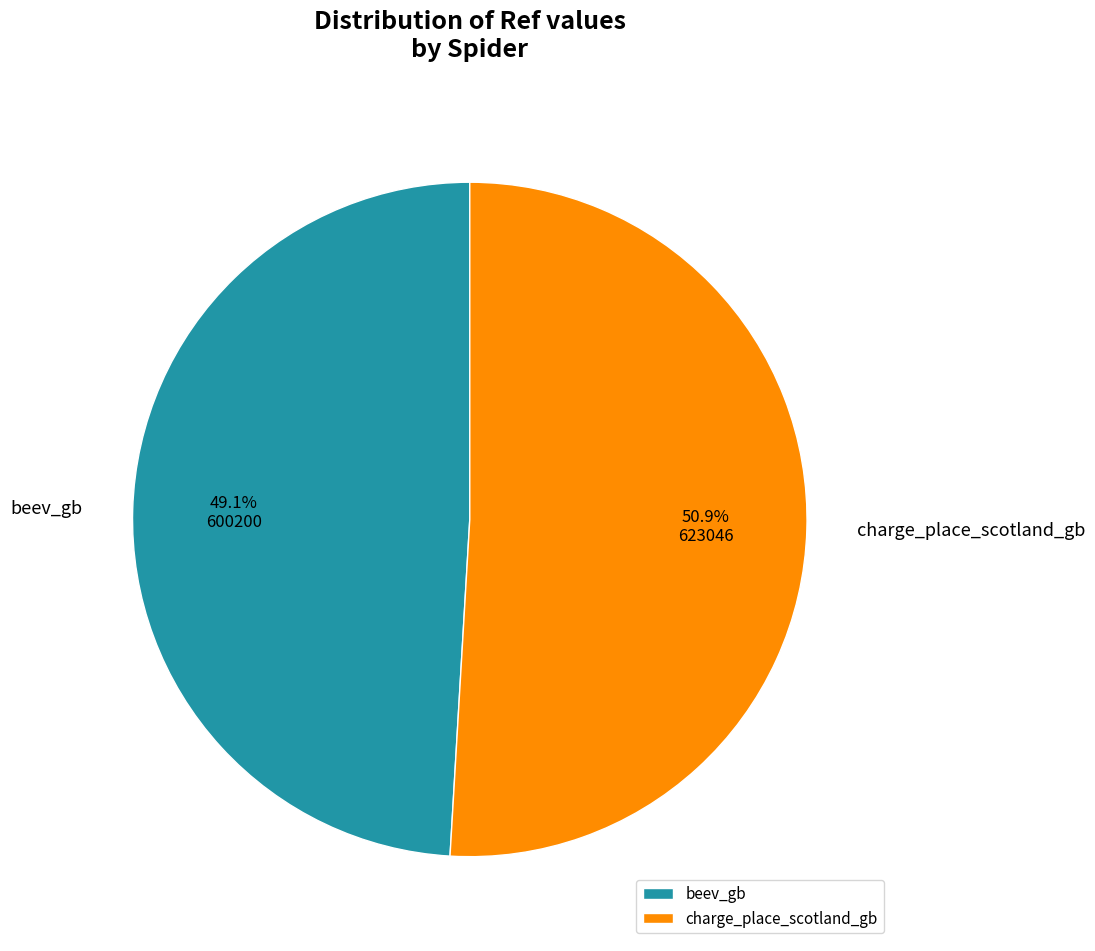

Is there any slice that represents more than half of the pie?

Yes